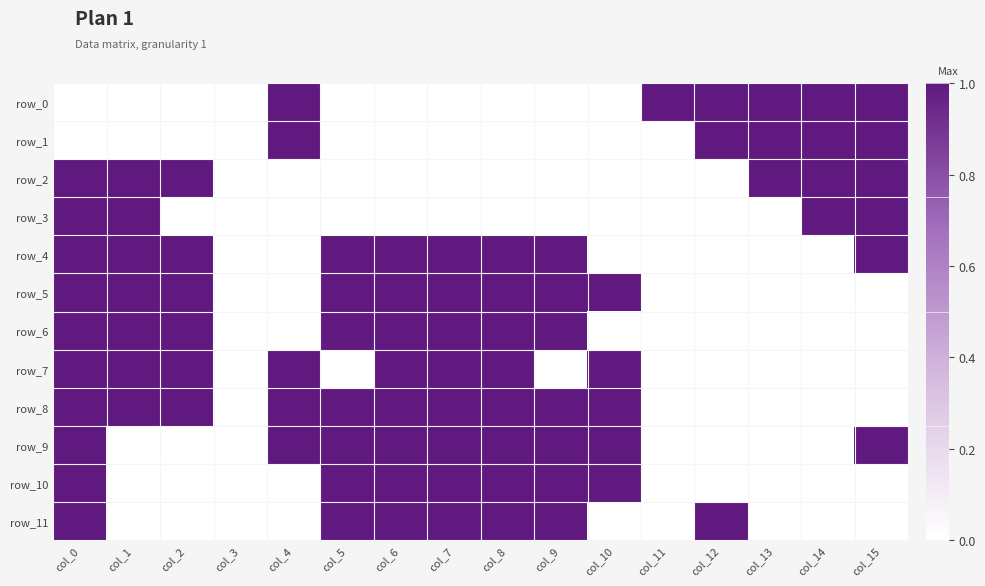

The value of row_4 at col_8 is 1. True or false?

True